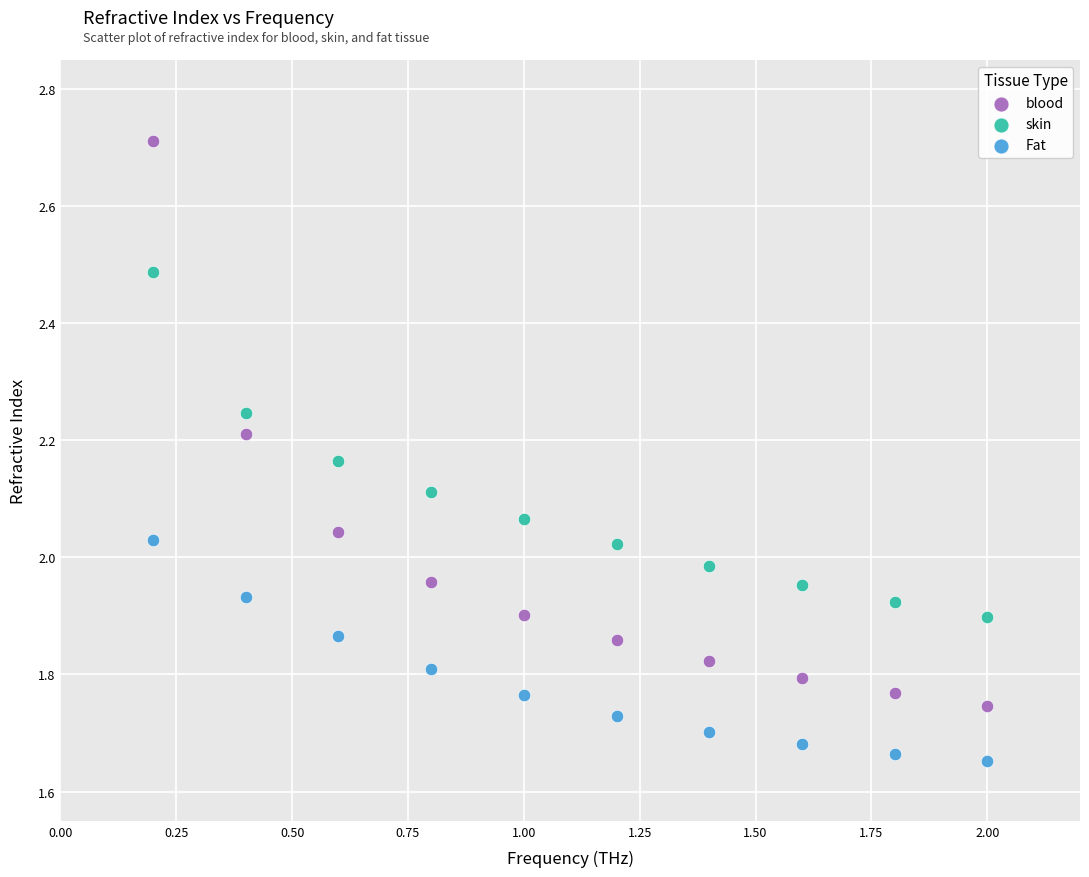

Which series reaches the maximum Y coordinate?

blood